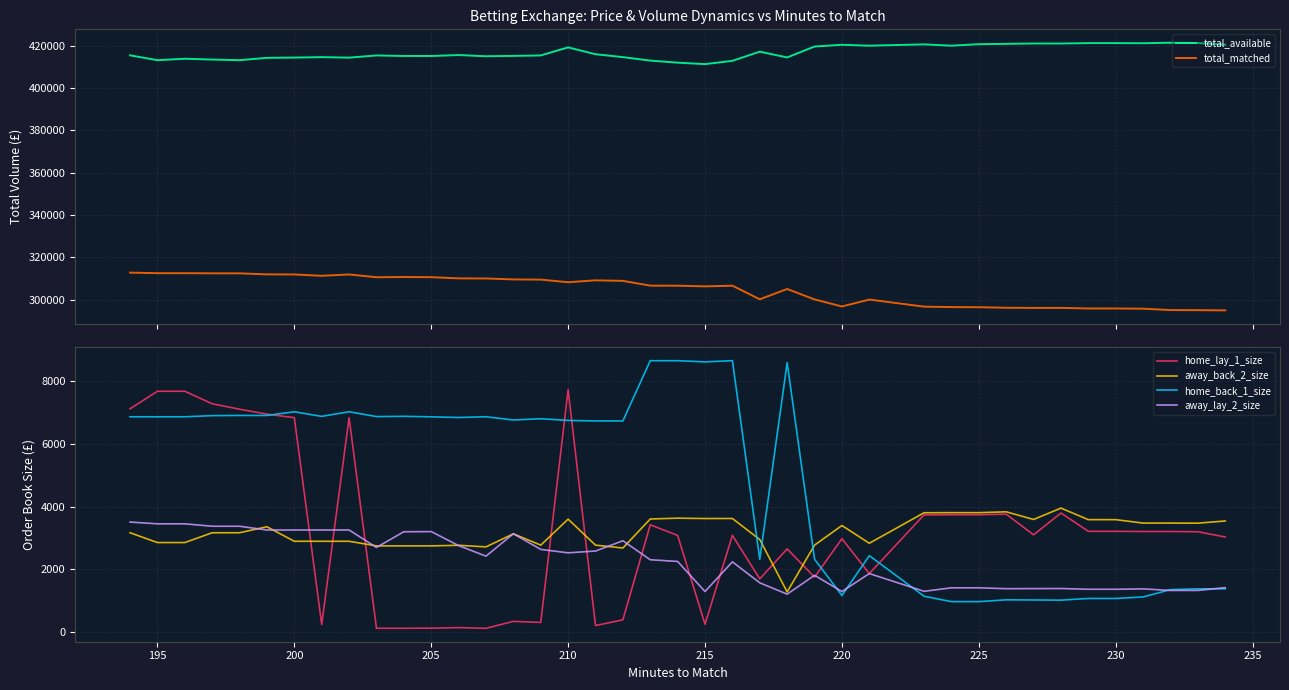

The value of home_lay_1_size at 24 is 417.3. True or false?

False